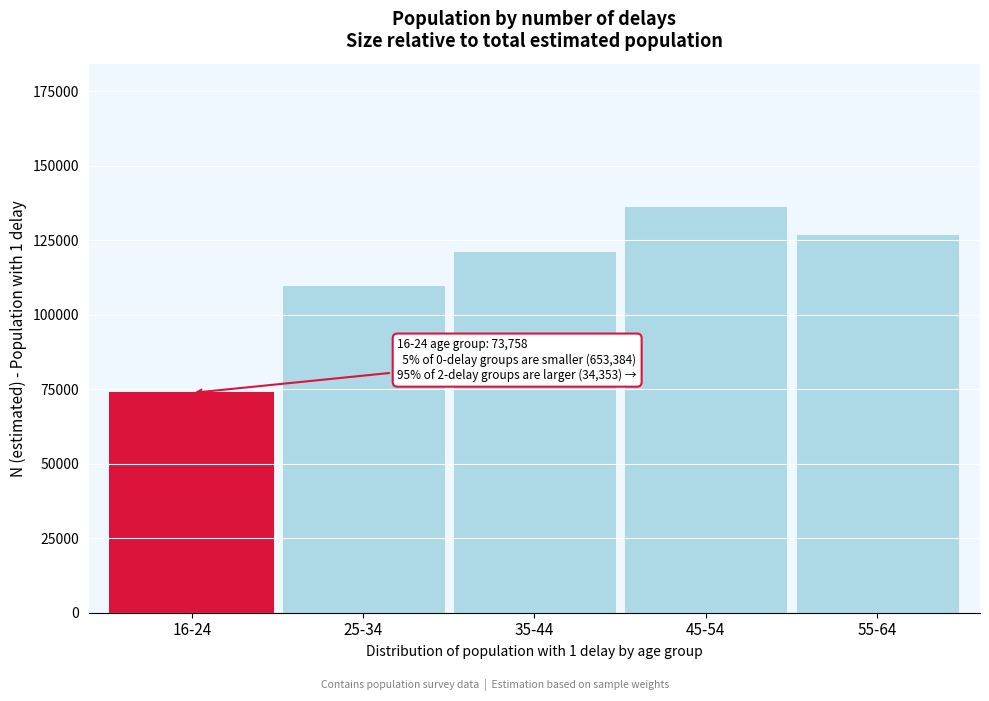

Reading left to right, transcribe all the data shown in this chart.

73758	110021	121351	136491	127265